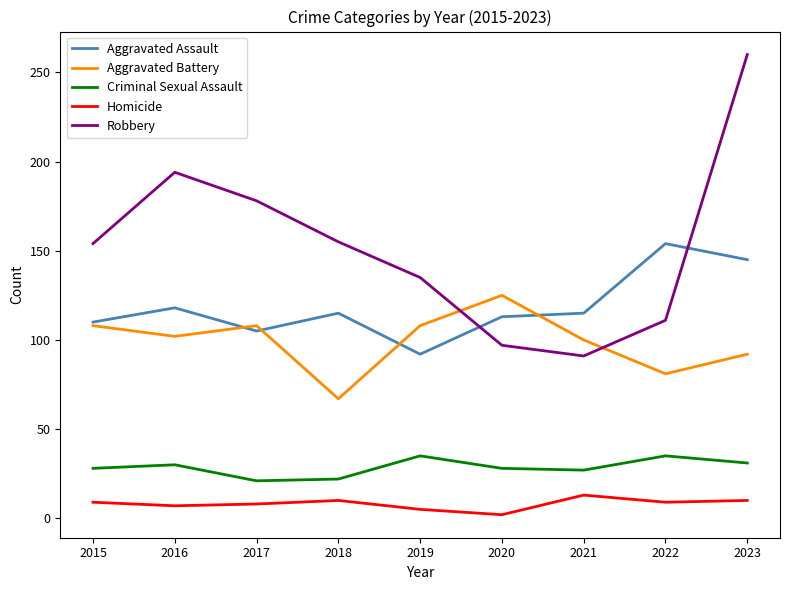

What are all the series names shown in the legend?

Aggravated Assault, Aggravated Battery, Criminal Sexual Assault, Homicide, Robbery